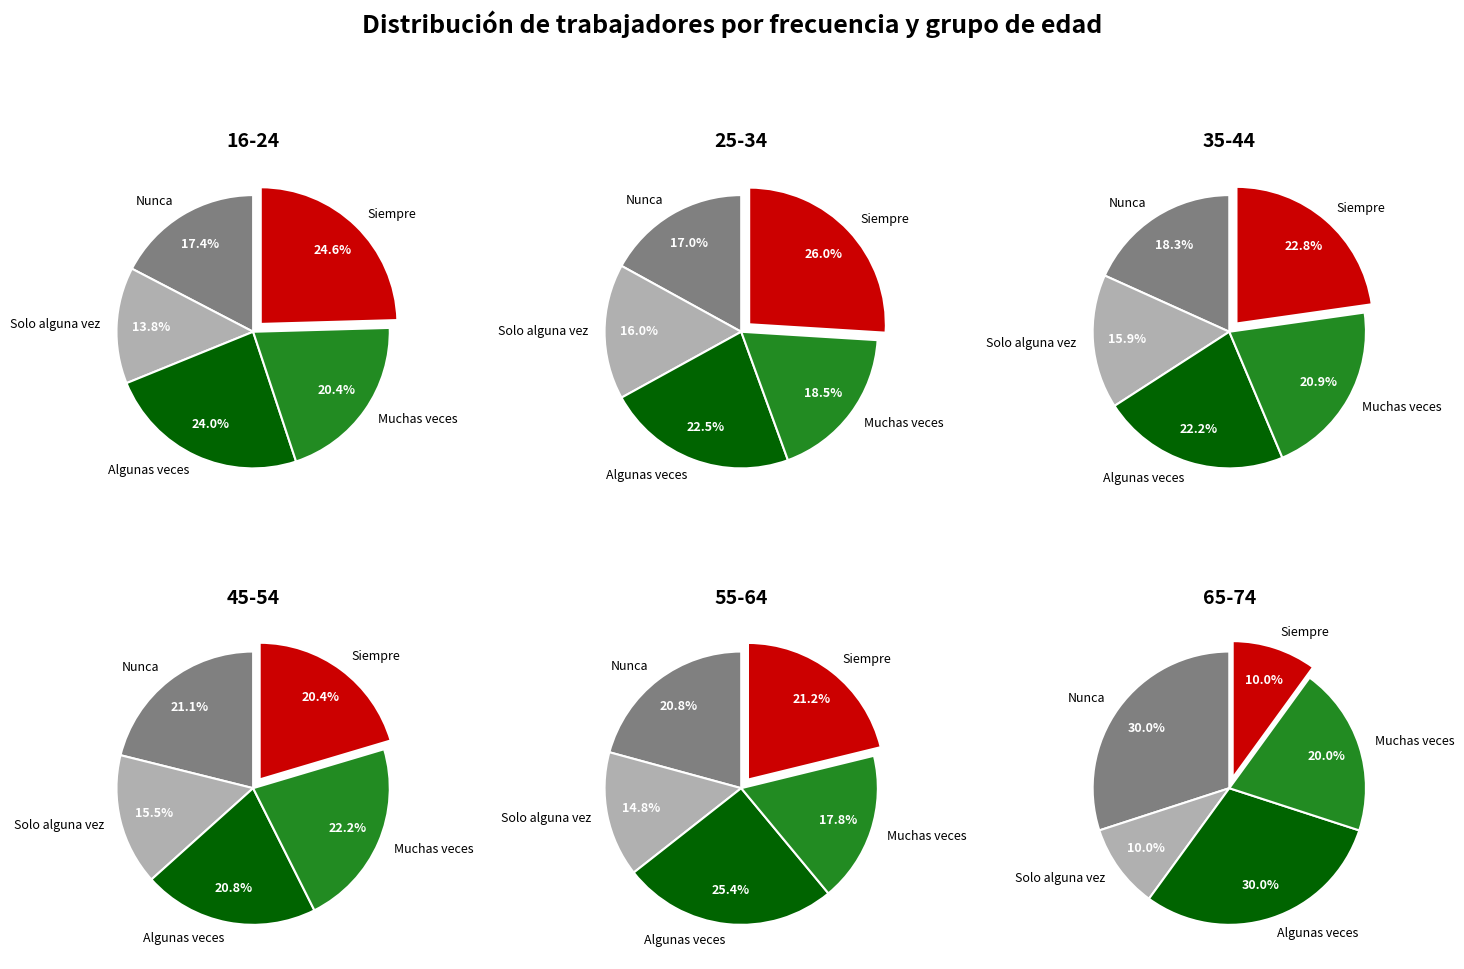

How much of the chart is everything except 5?

99.3%